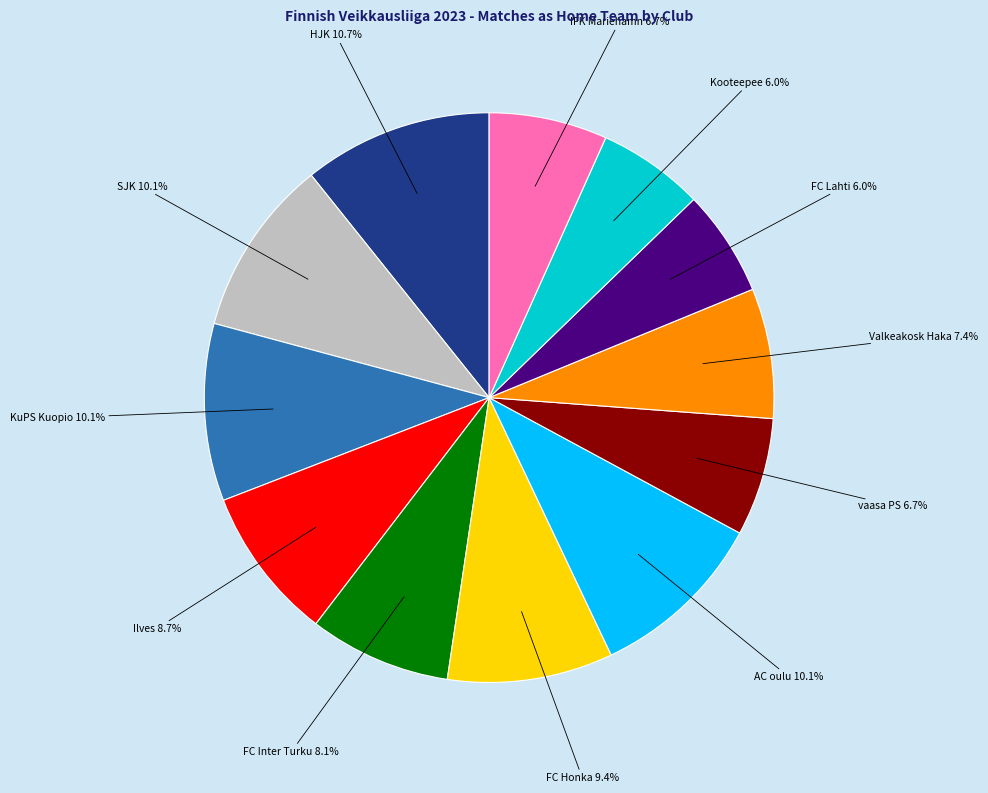

What percentage is the AC oulu slice, to the nearest percent?

10%